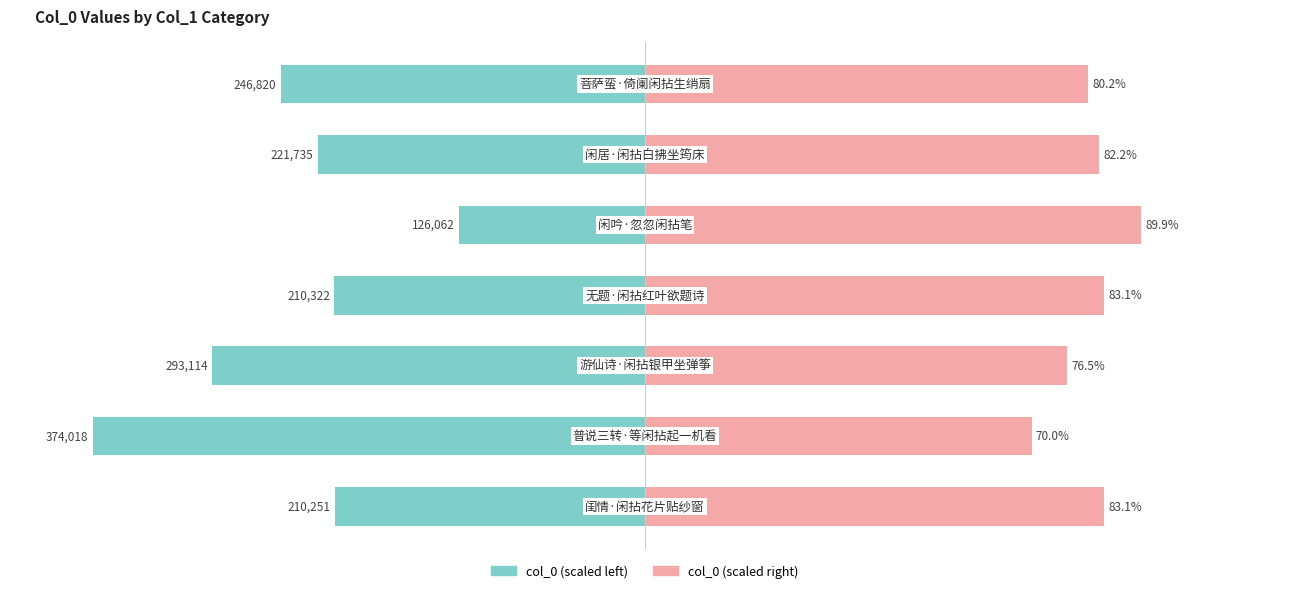

Reading left to right, transcribe all the data shown in this chart.

col_0 (scaled left): -56.2	-100.0	-78.4	-56.2	-33.7	-59.3	-66.0
col_0 (scaled right): 83.1	70.0	76.5	83.1	89.9	82.2	80.2